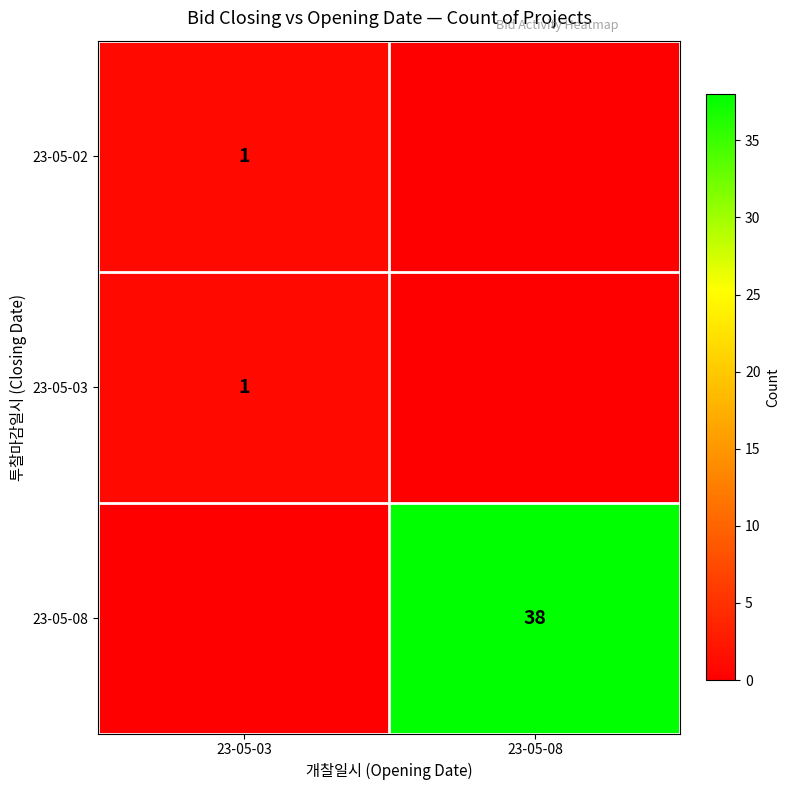

The 23-05-08 series shows 38 at 23-05-08. True or false?

True